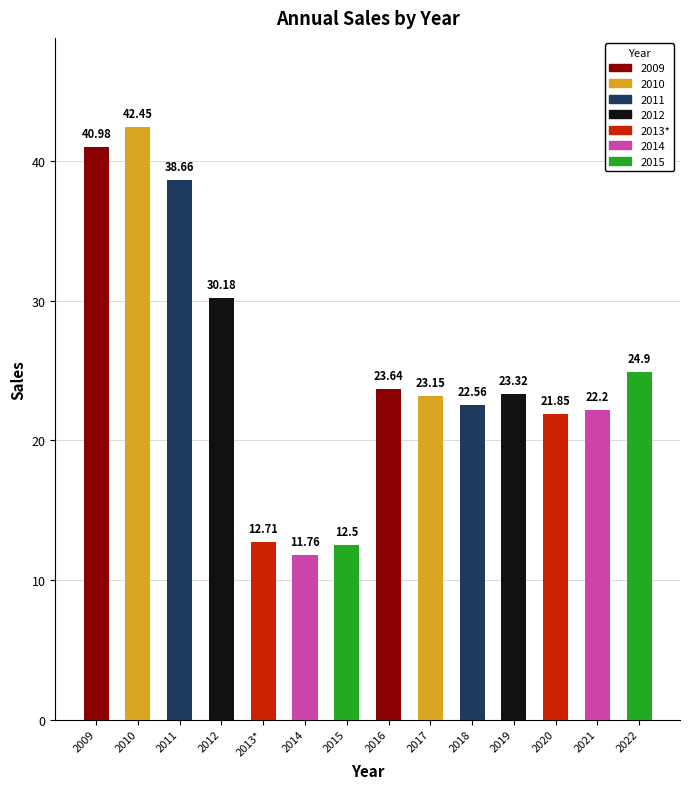

What is the average value?

25.1